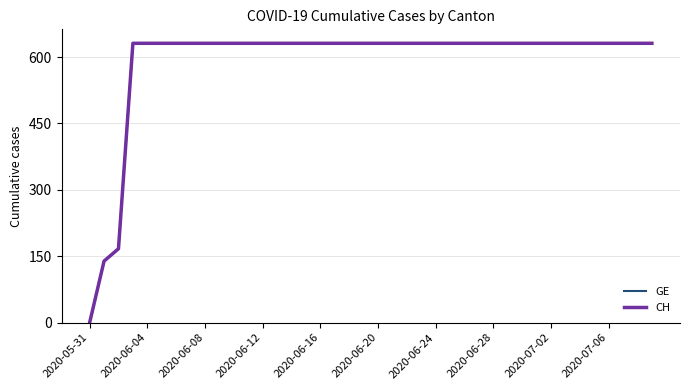

How many lines are shown in the chart?

2